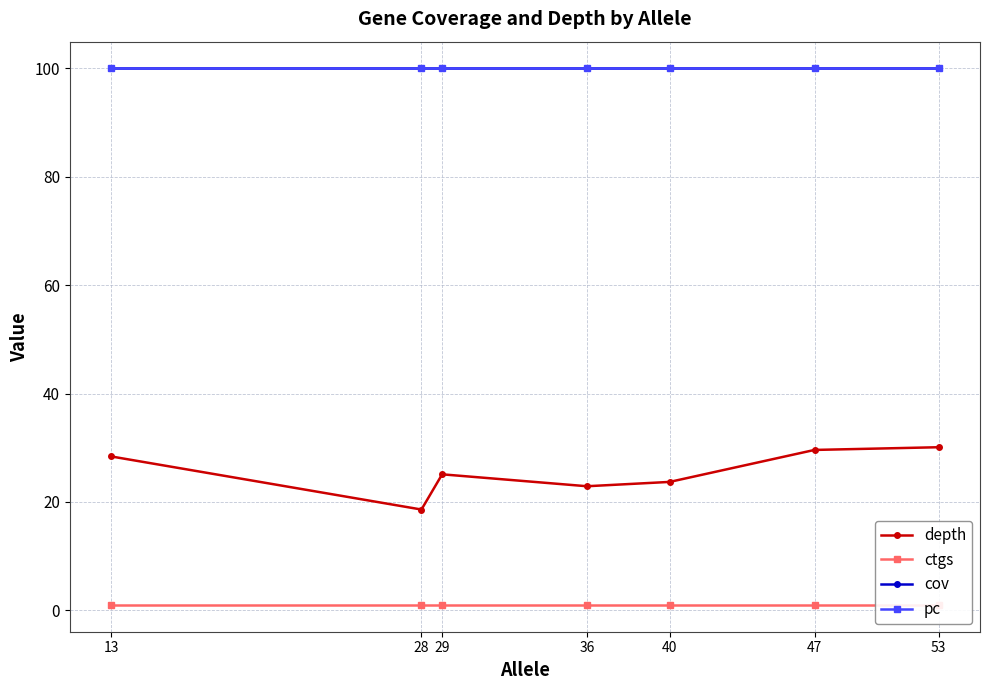

True or false: ctgs has a value of 1.0 at 36.

True